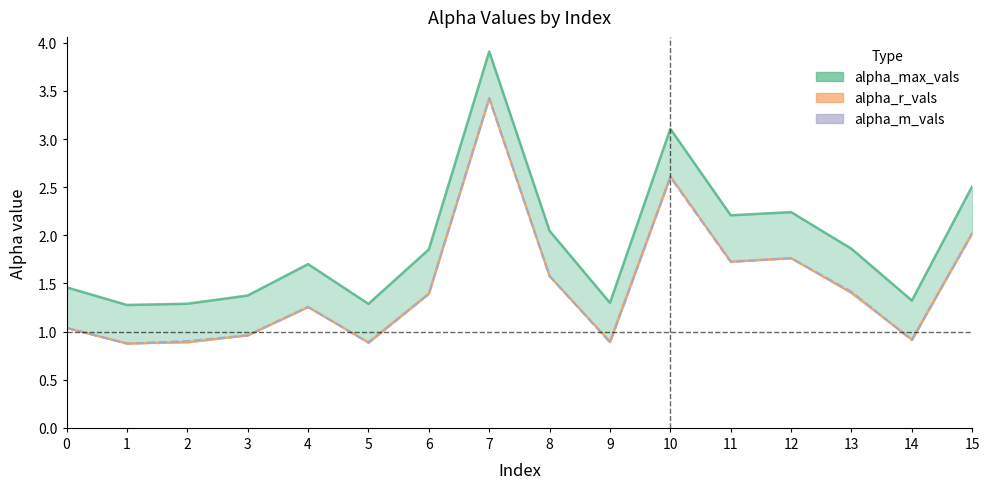

Which category has the highest value across all series?

7